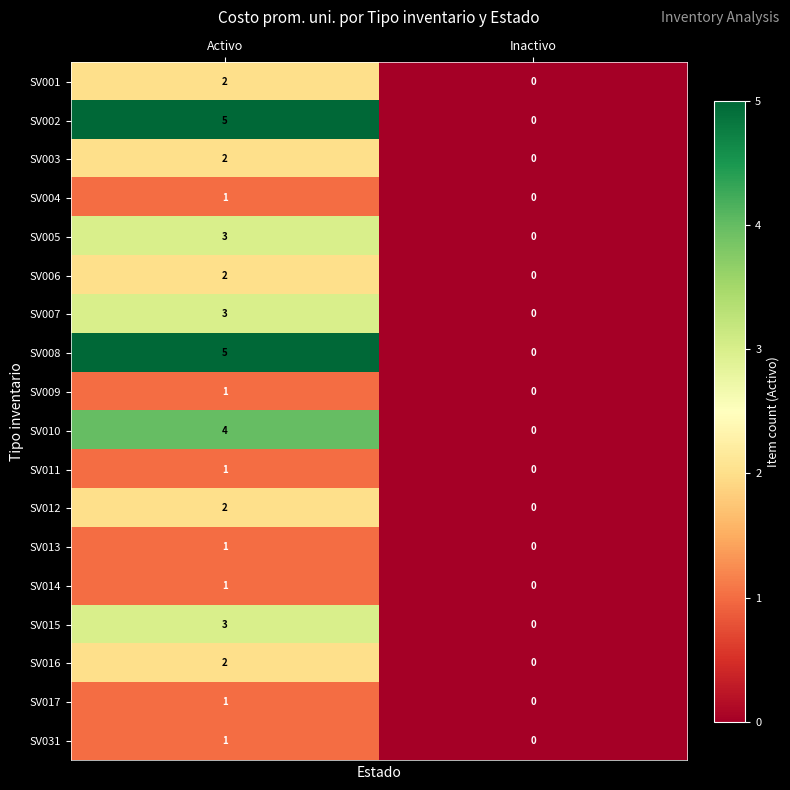

What is the approximate value of SV005 at Activo?

3